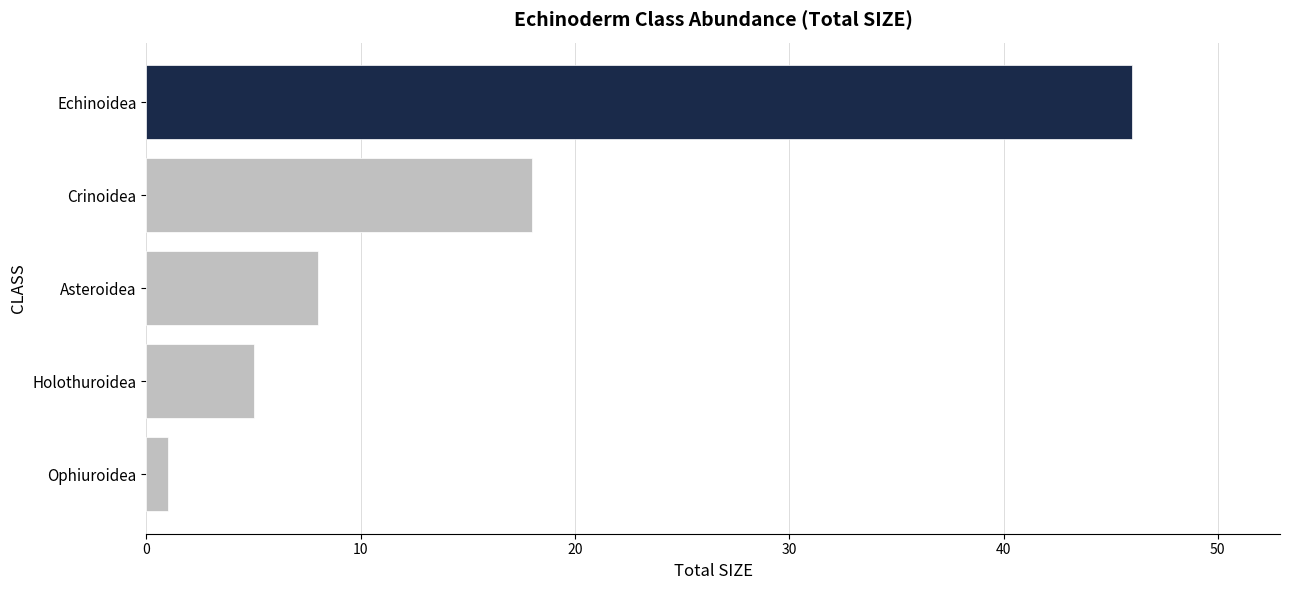

What position from the bottom is Asteroidea?

3